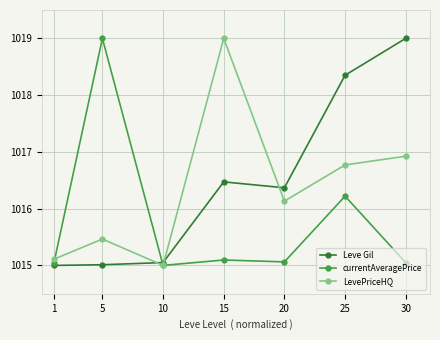

How many interior local peaks does the LevePriceHQ series have?

2